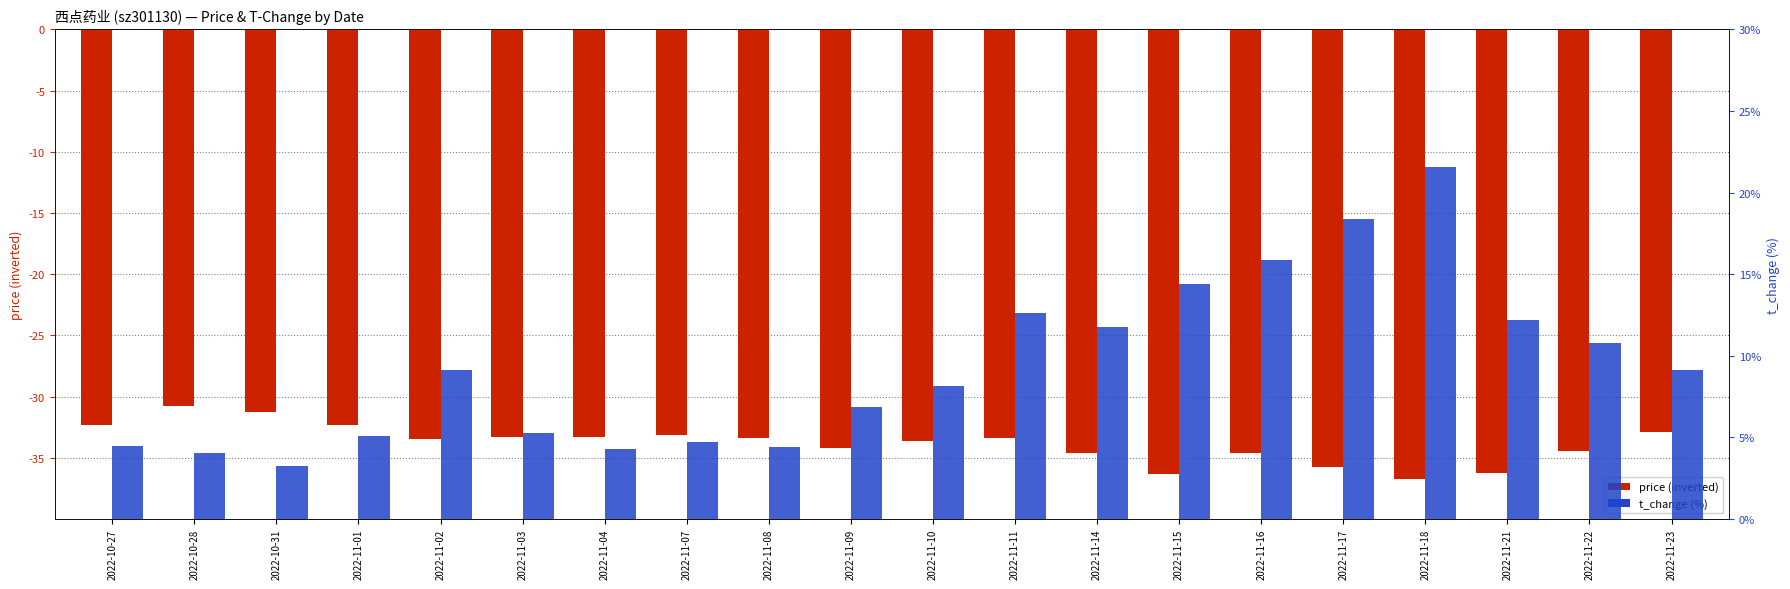

What are all the series names shown in the legend?

price (inverted), t_change (%)